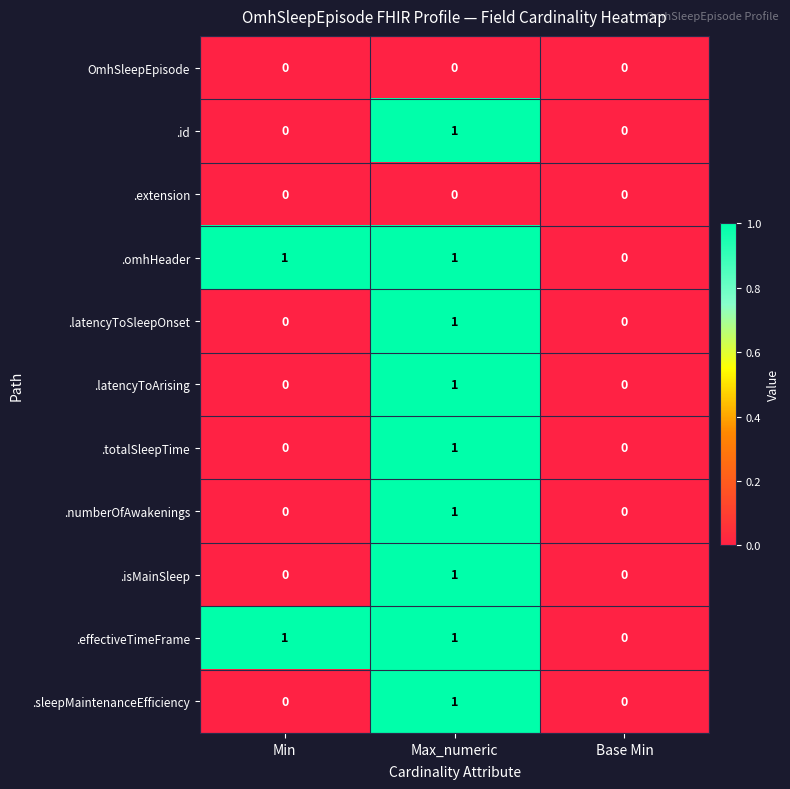

At which label is .omhHeader closest to 0?

Base Min